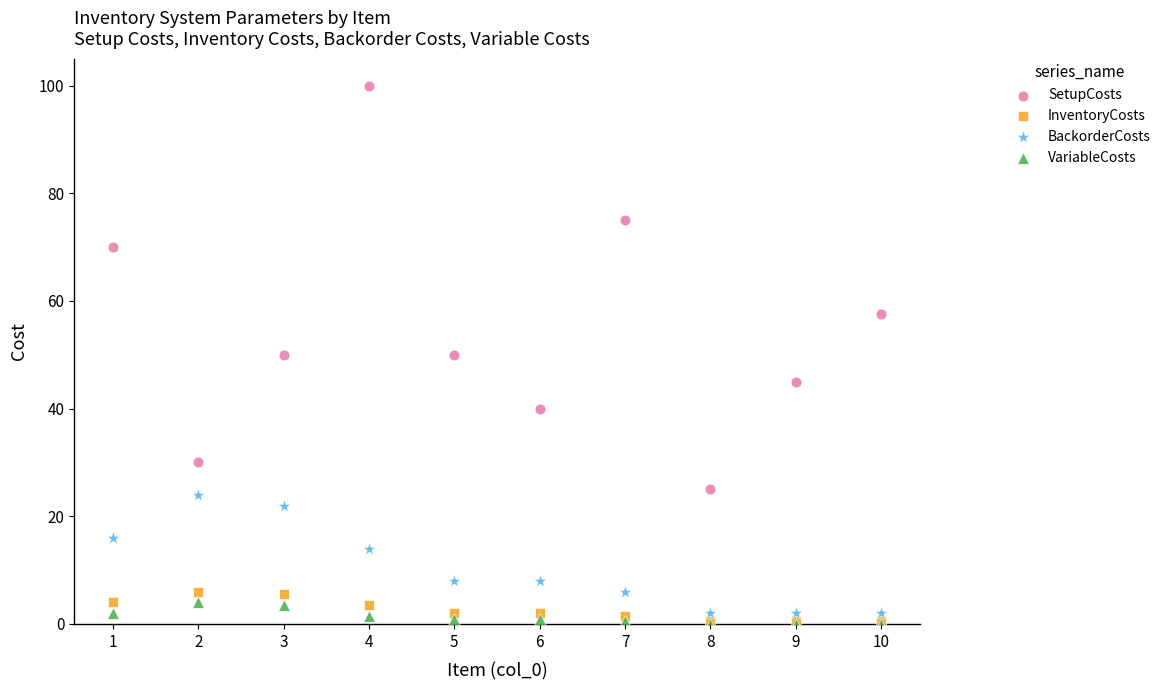

In the SetupCosts series, what Y value is closest to 62?

57.5